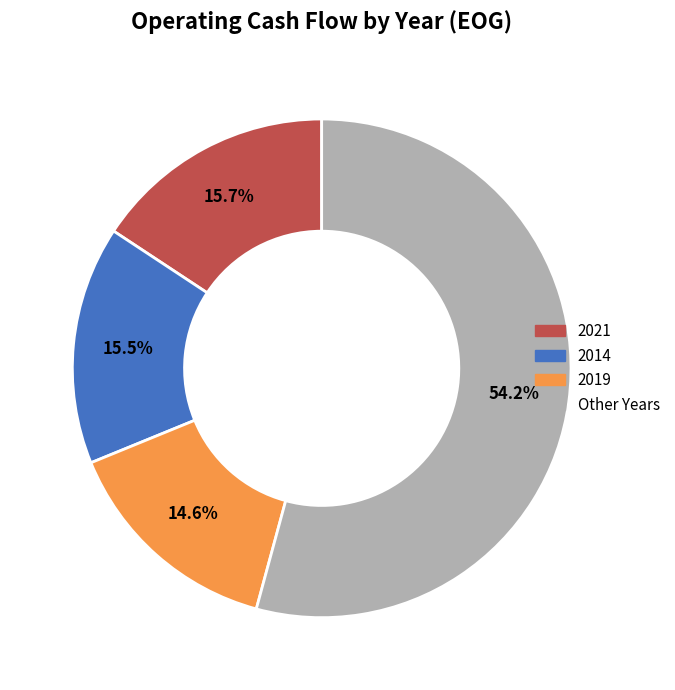

Does any single category account for the majority?

Yes